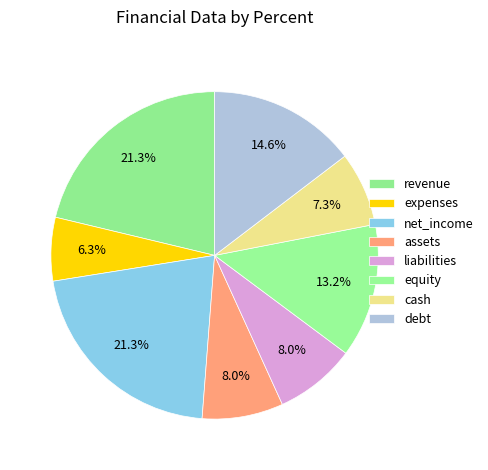

How many slices are in this pie chart?

8